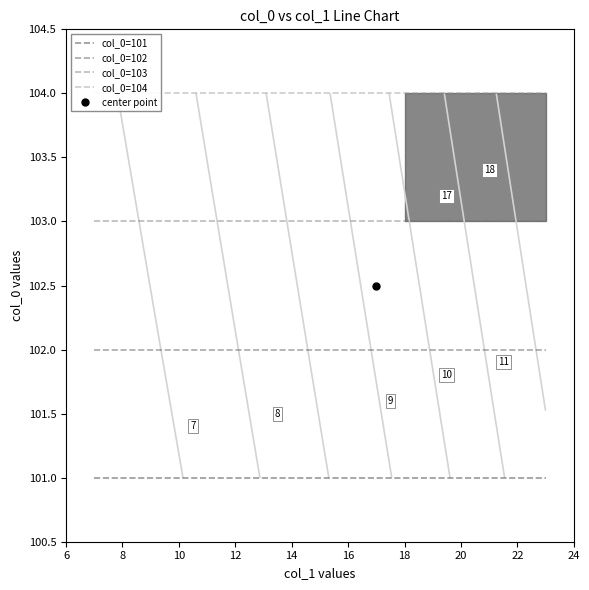

Is the value of col_0=101 at 10 greater than the value of col_0=103 at 18?

No